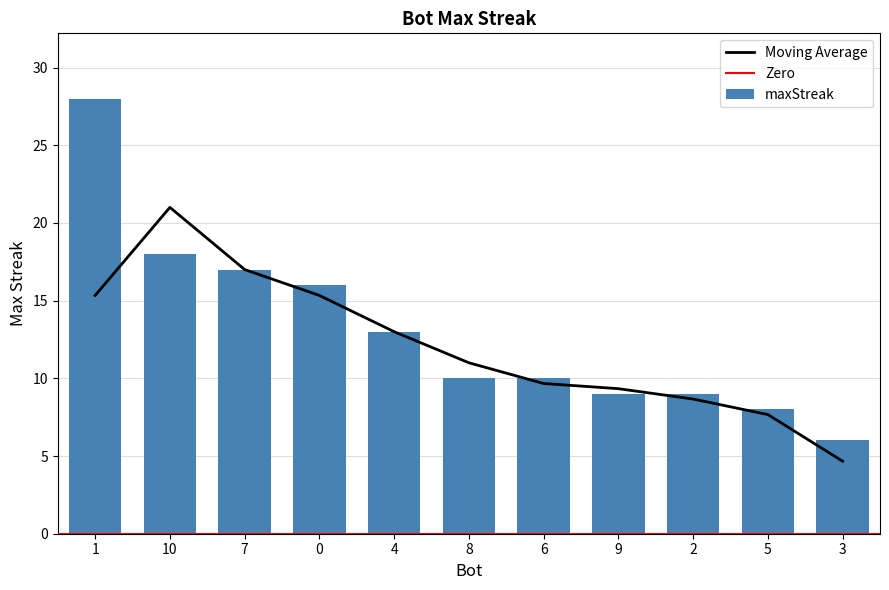

List the labels in order of value, smallest first.

3, 5, 9, 2, 8, 6, 4, 0, 7, 10, 1